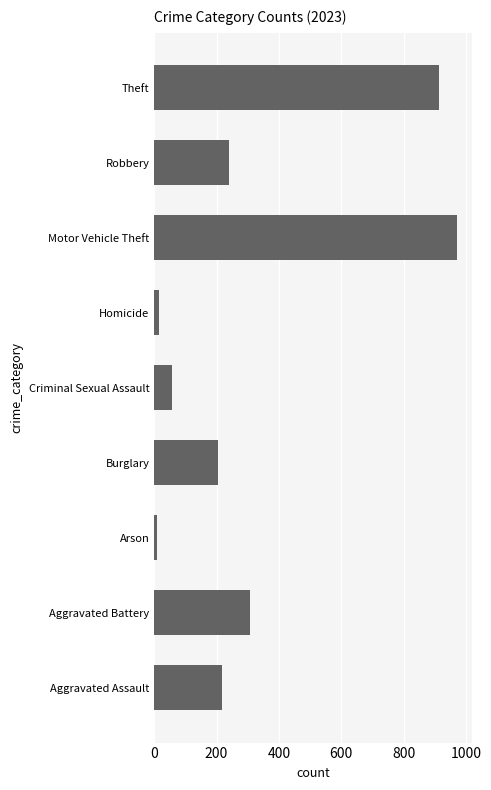

Between Motor Vehicle Theft and Aggravated Assault, which is larger?

Motor Vehicle Theft